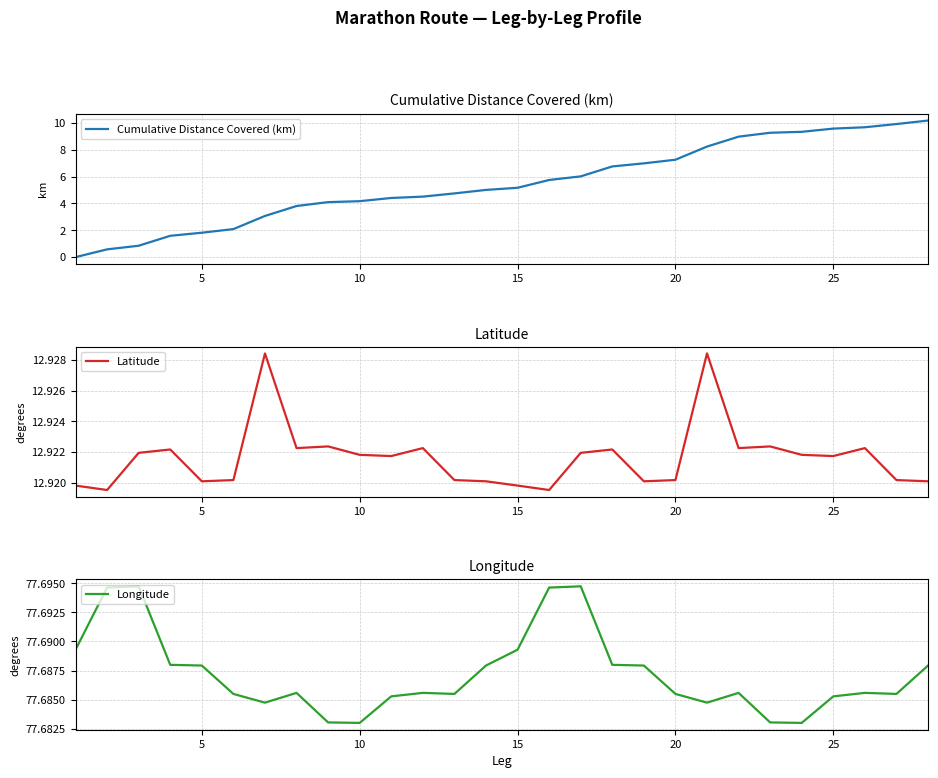

How many Latitude values are between 12 and 13?

28